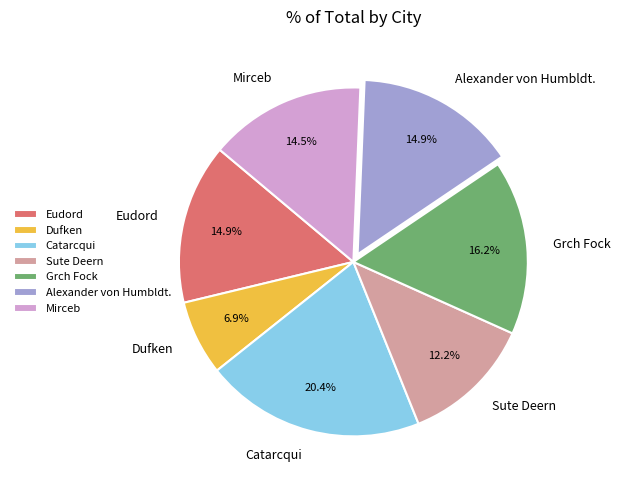

Which category has the smallest portion of the pie?

Dufken